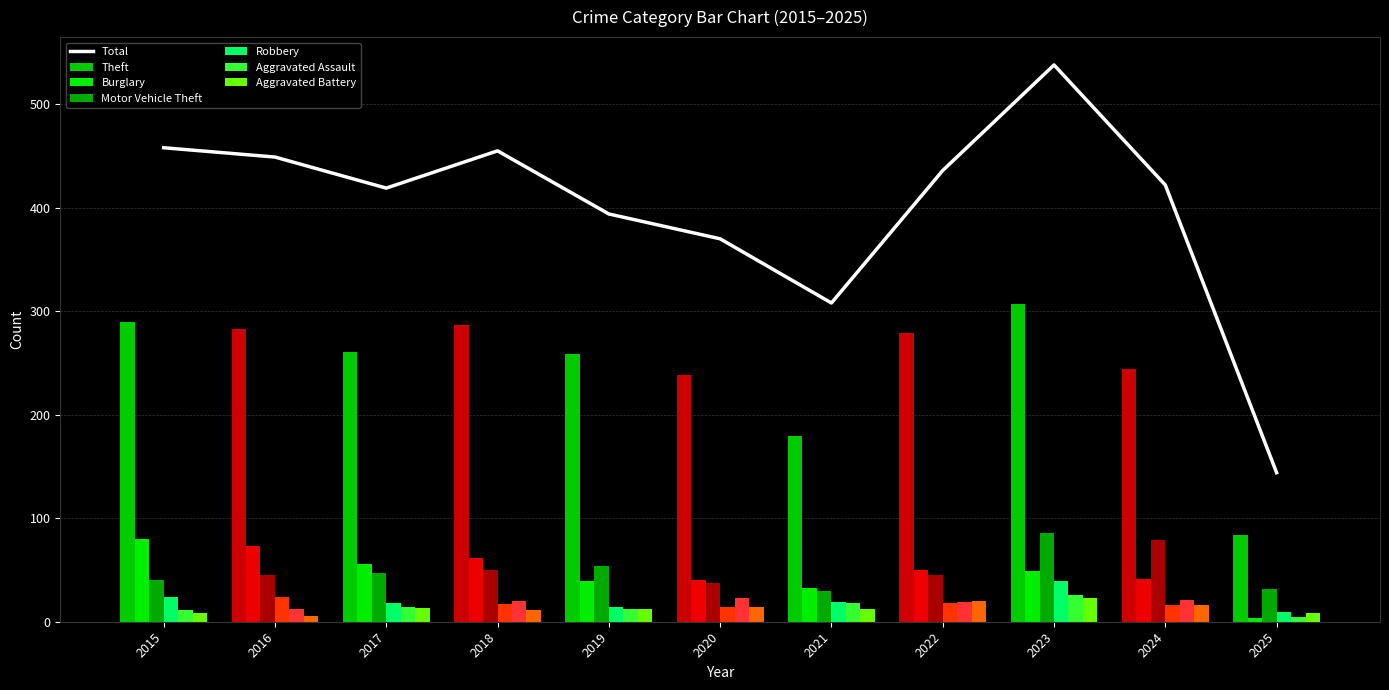

Which label corresponds to the largest value in the chart?

2023